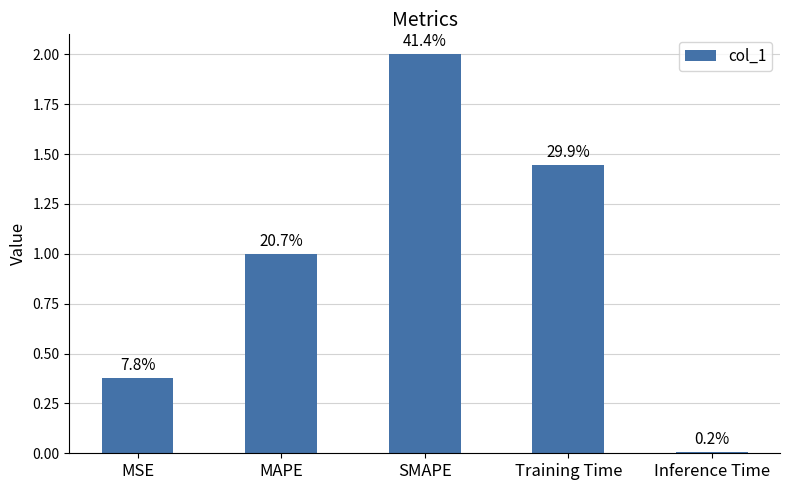

What position from the left is SMAPE?

3